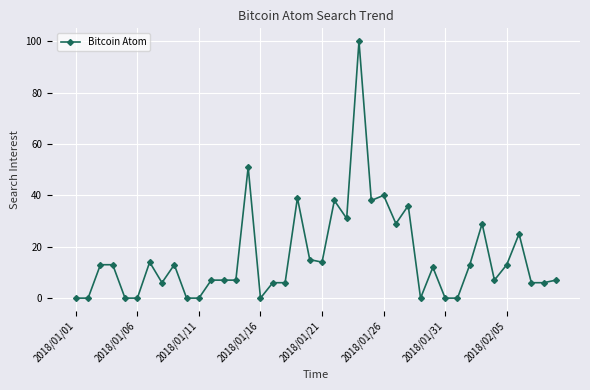

What is the maximum value shown in the chart?

100